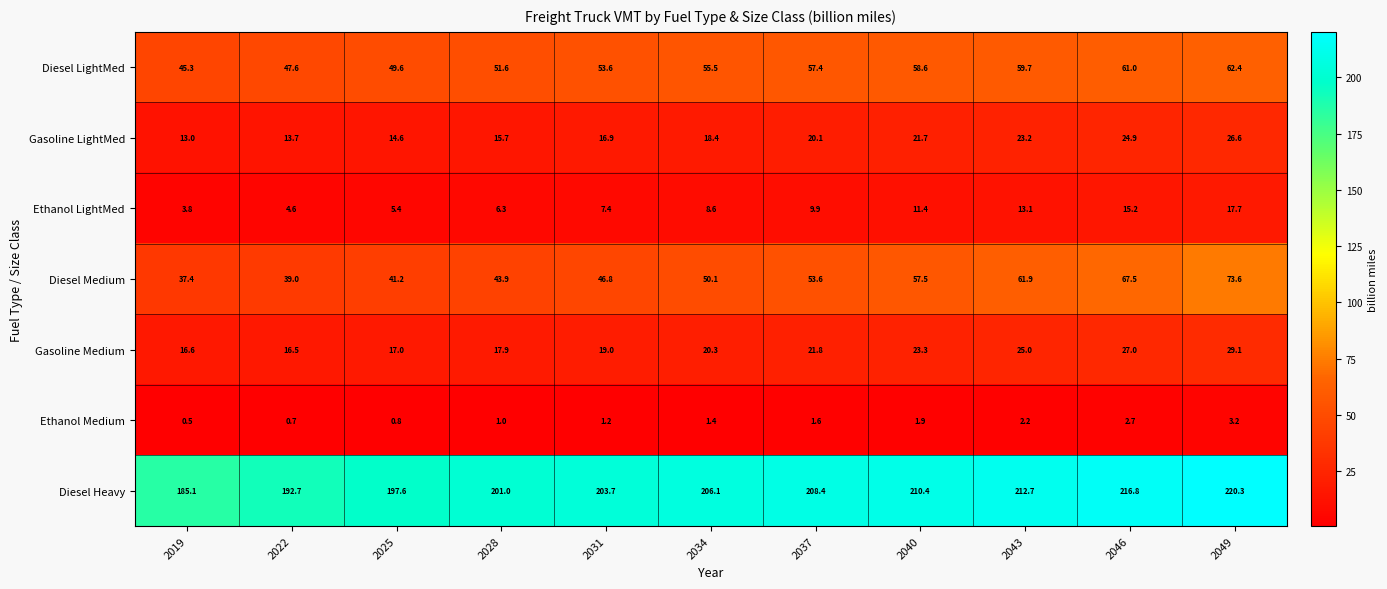

What is the difference between the second highest and minimum values in the Gasoline LightMed series?

11.9